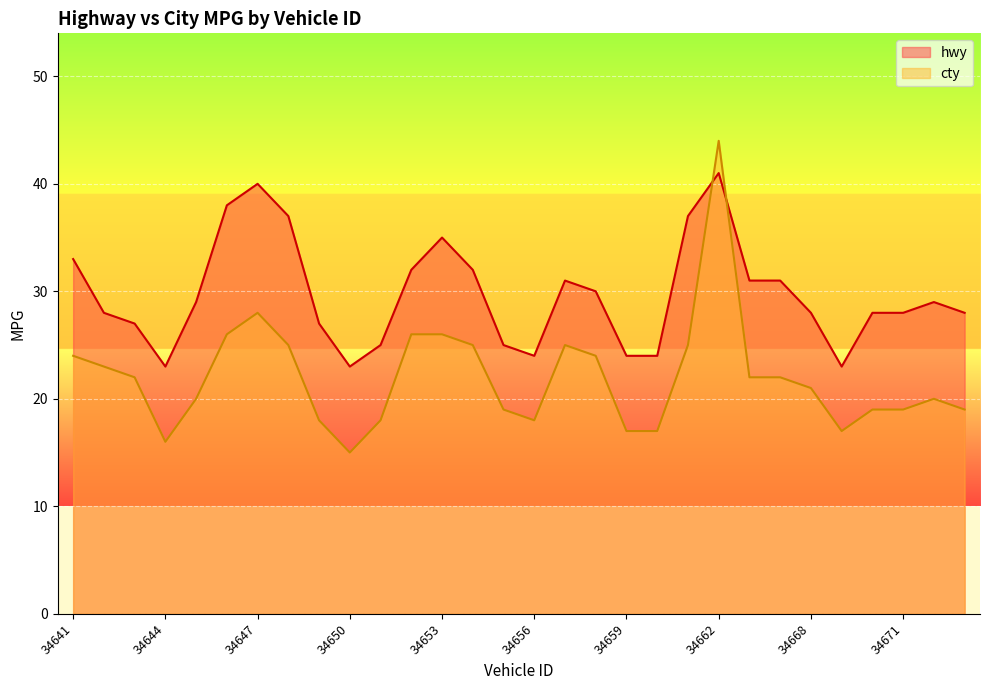

Rank the series by their average value, from highest to lowest.

hwy, cty